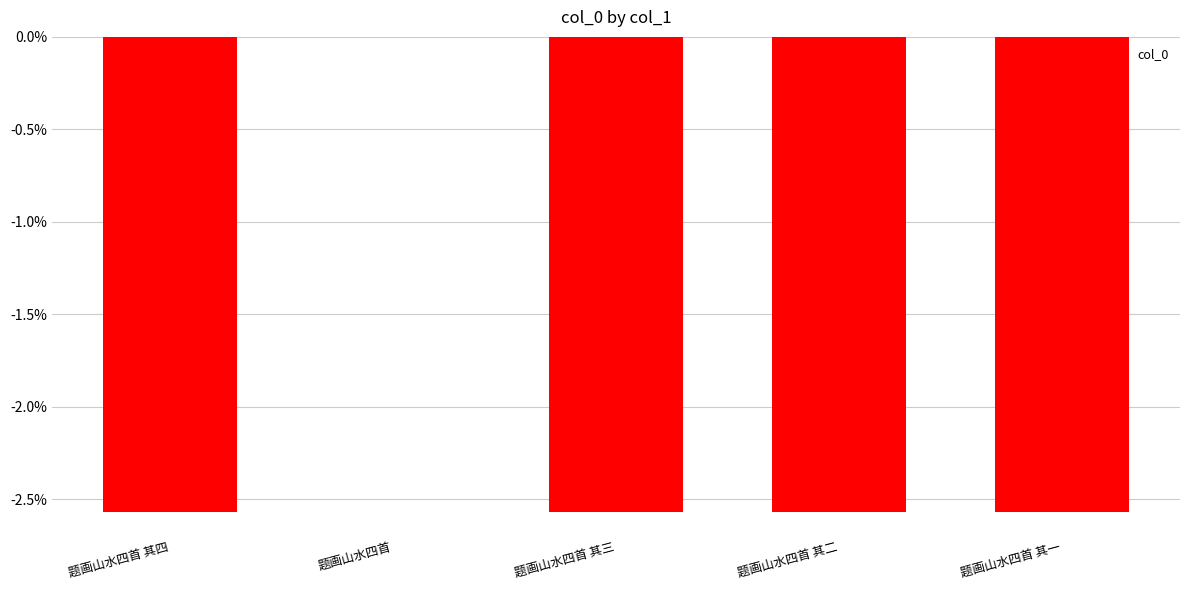

What is the sum of all values?

-10.3